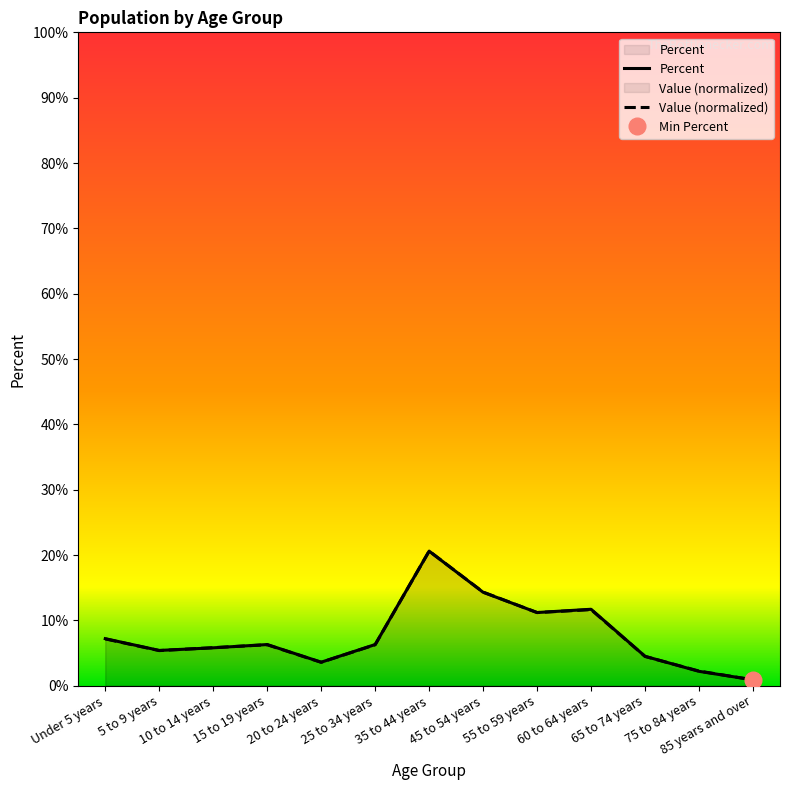

Which series has the widest spread of values?

Value